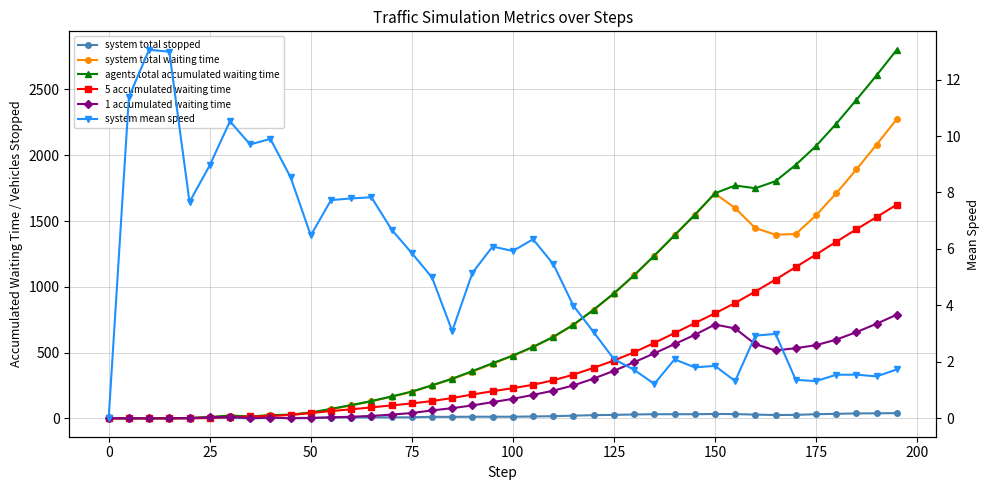

Reading left to right, list all the values displayed in this chart.

system total stopped: 0.0	0.0	0.0	0.0	1.0	2.0	2.0	1.0	2.0	2.0	4.0	6.0	6.0	7.0	7.0	8.0	11.0	11.0	12.0	12.0	12.0	14.0	16.0	20.0	24.0	26.0	29.0	31.0	31.0	31.0	33.0	32.0	28.0	25.0	26.0	31.0	34.0	37.0	38.0	39.0
system total waiting time: 0.0	0.0	0.0	0.0	2.0	9.0	19.0	12.0	22.0	26.0	40.0	68.0	98.0	129.0	164.0	201.0	249.0	299.0	355.0	415.0	475.0	541.0	617.0	710.0	824.0	948.0	1086.0	1235.0	1390.0	1545.0	1709.0	1598.0	1446.0	1396.0	1401.0	1543.0	1710.0	1892.0	2081.0	2275.0
agents total accumulated waiting time: 0.0	0.0	0.0	0.0	2.0	9.0	21.0	14.0	24.0	28.0	44.0	72.0	100.0	131.0	166.0	203.0	251.0	301.0	359.0	419.0	477.0	543.0	619.0	712.0	826.0	950.0	1088.0	1237.0	1392.0	1547.0	1711.0	1770.0	1749.0	1803.0	1927.0	2070.0	2239.0	2421.0	2608.0	2802.0
5 accumulated waiting time: 0.0	0.0	0.0	0.0	0.0	2.0	9.0	14.0	17.0	26.0	40.0	55.0	68.0	83.0	98.0	113.0	131.0	154.0	181.0	206.0	229.0	255.0	289.0	332.0	384.0	439.0	502.0	573.0	648.0	723.0	798.0	877.0	964.0	1055.0	1150.0	1245.0	1342.0	1437.0	1530.0	1625.0
1 accumulated waiting time: 0.0	0.0	0.0	0.0	2.0	7.0	12.0	0.0	5.0	0.0	2.0	7.0	12.0	18.0	28.0	40.0	60.0	77.0	98.0	123.0	148.0	178.0	210.0	250.0	302.0	361.0	426.0	494.0	564.0	634.0	713.0	683.0	563.0	516.0	533.0	556.0	598.0	655.0	719.0	788.0
system mean speed: 0.0	11.4	13.1	13.0	7.7	9.0	10.5	9.7	9.9	8.5	6.5	7.7	7.8	7.8	6.7	5.9	5.0	3.1	5.2	6.1	5.9	6.3	5.5	4.0	3.0	2.1	1.7	1.2	2.1	1.8	1.9	1.3	2.9	3.0	1.4	1.3	1.5	1.5	1.5	1.7